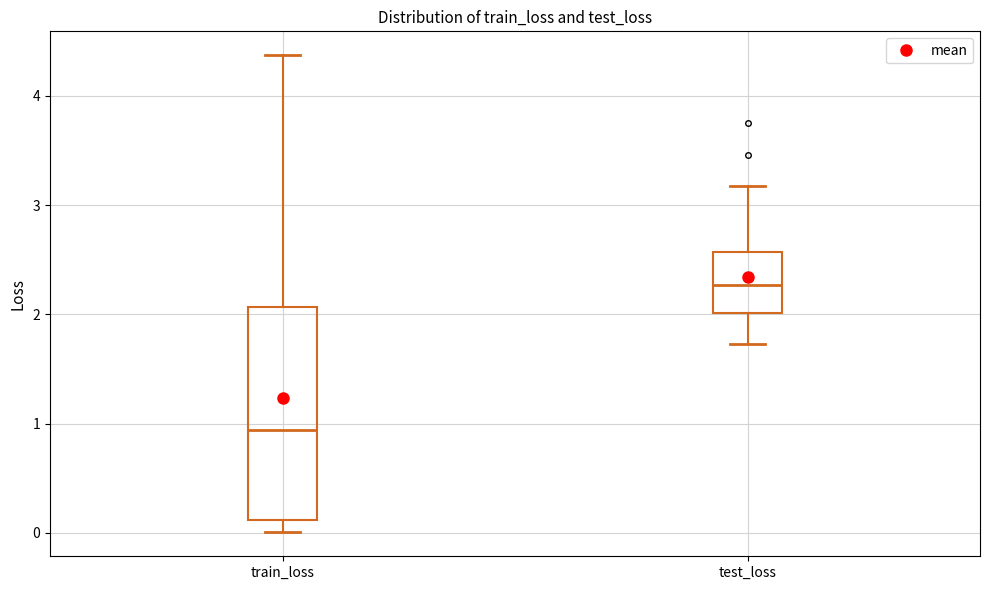

Comparing the boxes themselves (not the whiskers), which one is the tallest?

train_loss